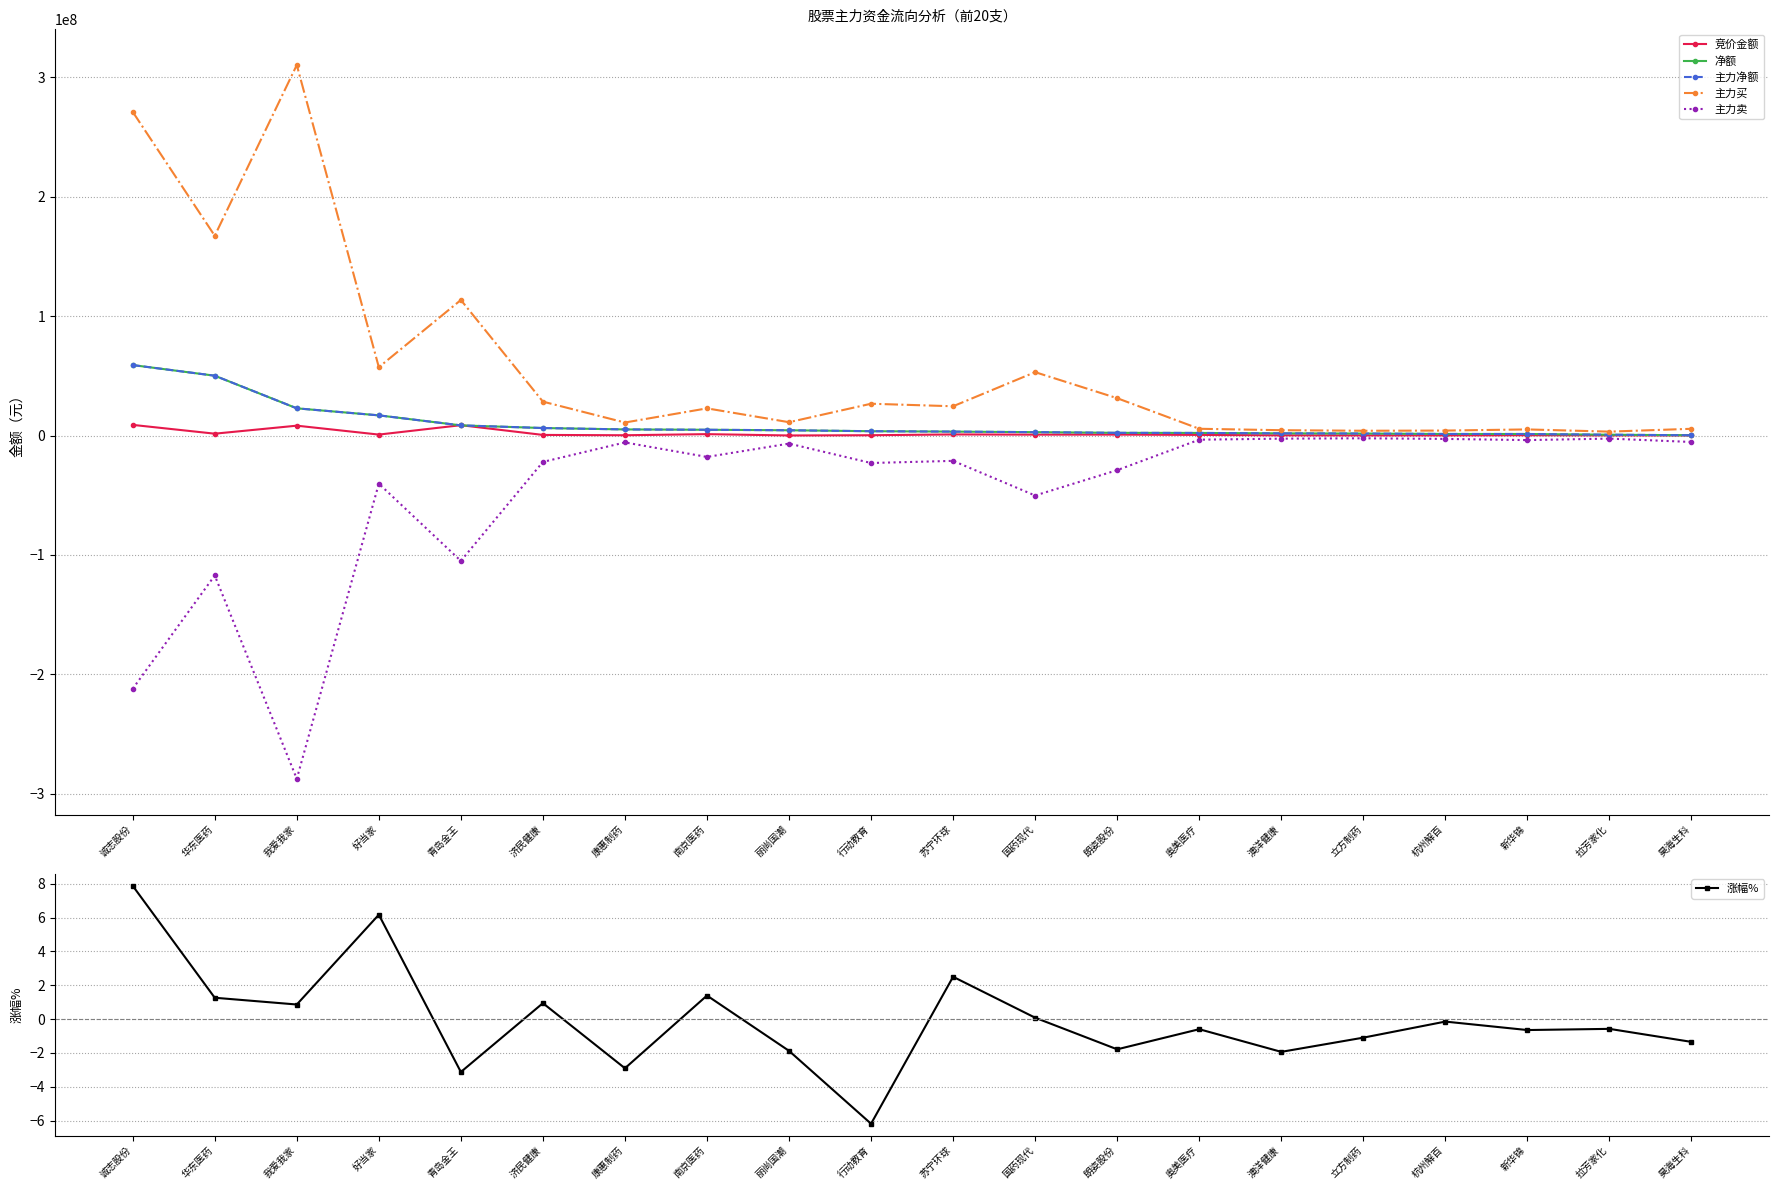

List the labels in order of 主力净额 value, smallest first.

昊海生科, 拉芳家化, 新华锦, 杭州解百, 立方制药, 澳洋健康, 奥美医疗, 朗姿股份, 国药现代, 苏宁环球, 行动教育, 丽尚国潮, 南京医药, 康惠制药, 济民健康, 青岛金王, 好当家, 我爱我家, 华东医药, 诚志股份